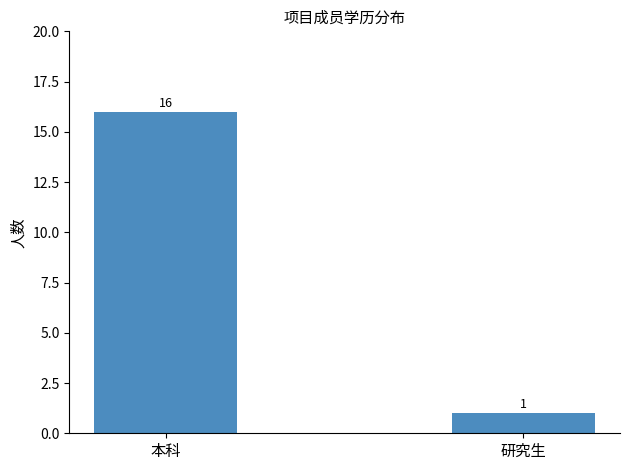

The chart shows a value of 16 at 本科. True or false?

True